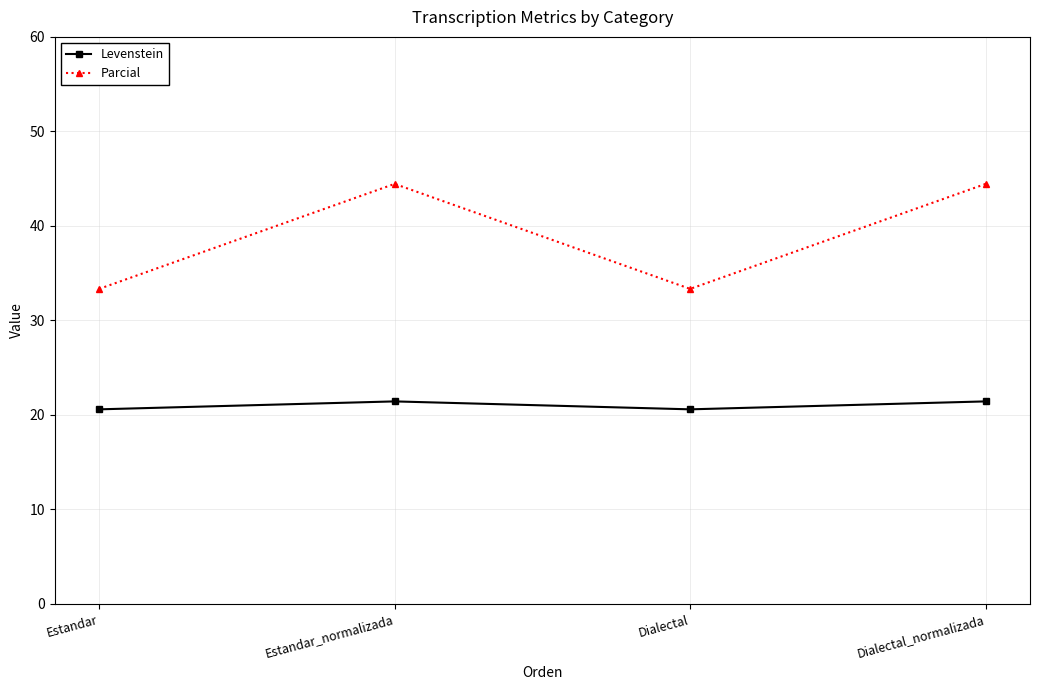

Between Dialectal and Dialectal_normalizada, which series saw the biggest shift?

Parcial